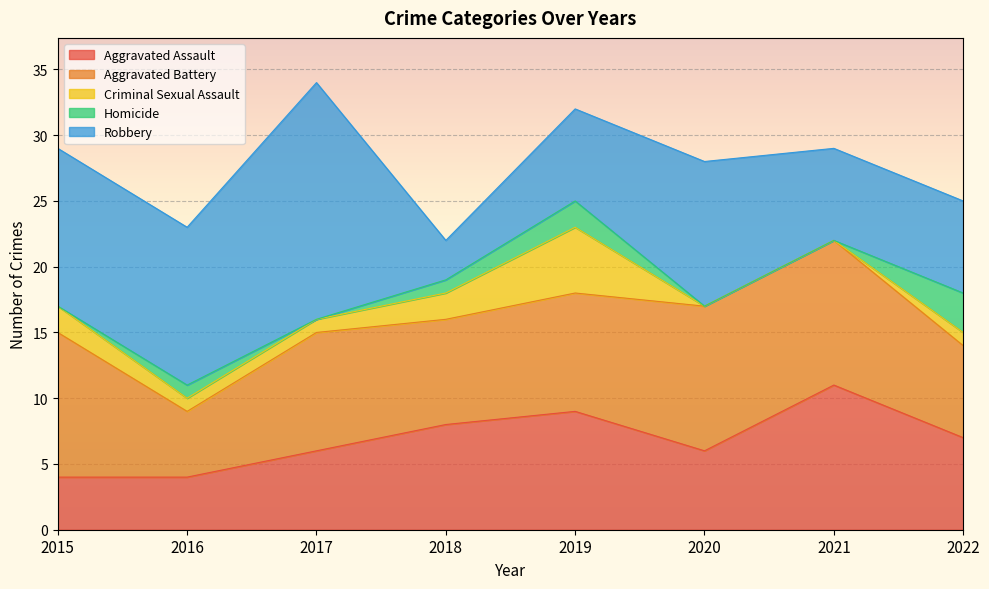

How many interior local peaks does the Criminal Sexual Assault series have?

1